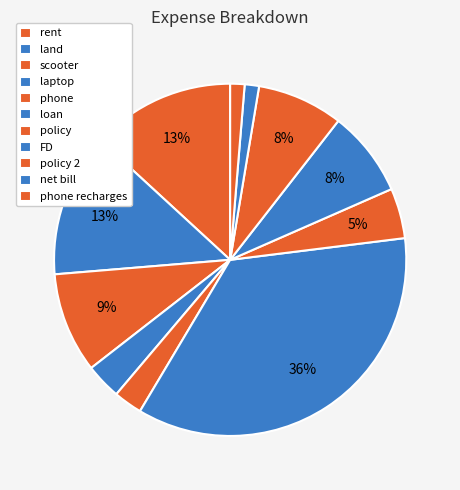

Is there any slice that represents more than half of the pie?

No